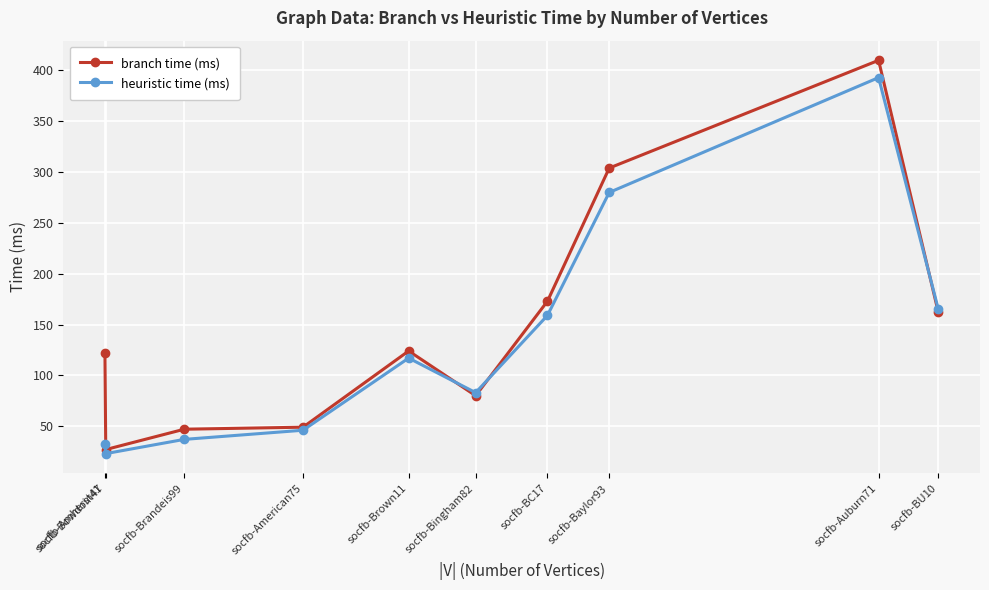

Reading left to right, transcribe all the data shown in this chart.

branch time (ms): socfb-Amherst41=122	socfb-Bowdoin47=27	socfb-Brandeis99=47	socfb-American75=49	socfb-Brown11=124	socfb-Bingham82=80	socfb-BC17=173	socfb-Baylor93=304	socfb-Auburn71=410	socfb-BU10=162
heuristic time (ms): socfb-Amherst41=32	socfb-Bowdoin47=23	socfb-Brandeis99=37	socfb-American75=46	socfb-Brown11=117	socfb-Bingham82=83	socfb-BC17=159	socfb-Baylor93=280	socfb-Auburn71=393	socfb-BU10=165